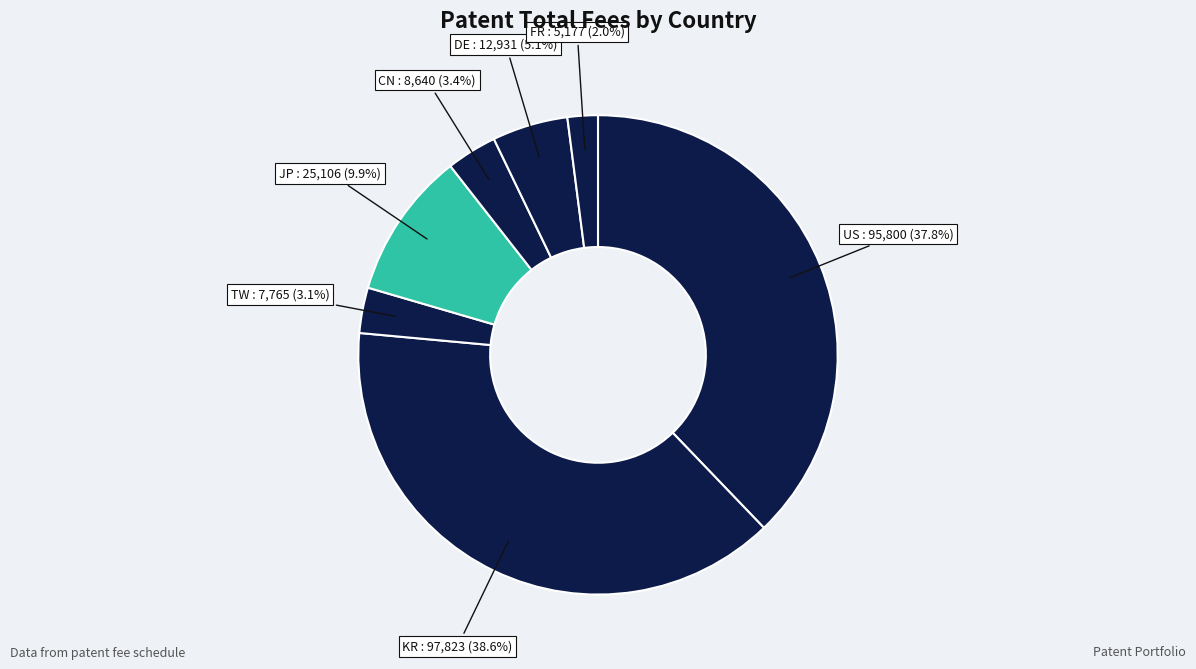

To the nearest percent, what portion does KR represent?

39%